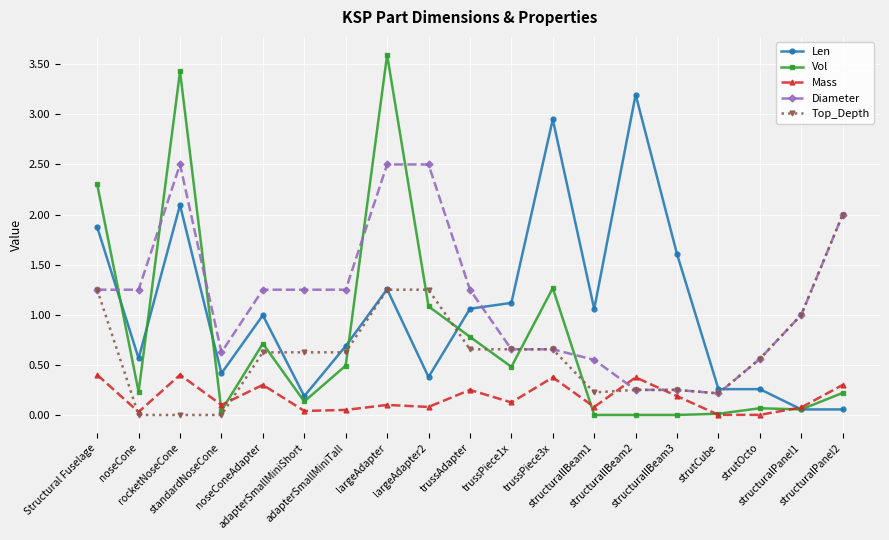

What is the label of the 1st point from the right?

structuralPanel2